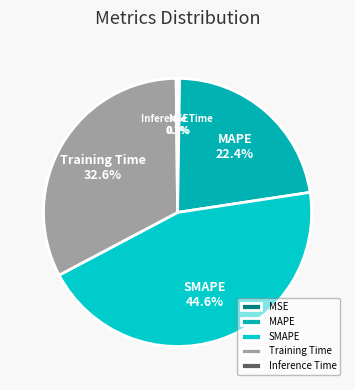

Which has a higher value, MAPE or Training Time?

Training Time